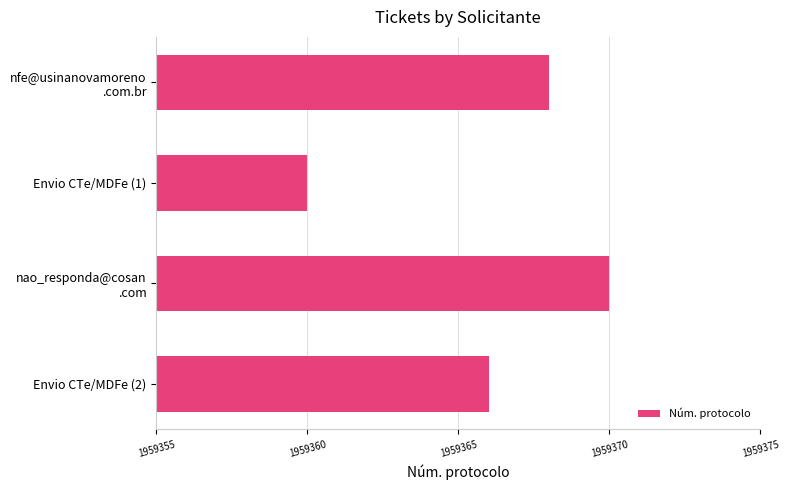

What is the difference between the maximum and minimum values?

10